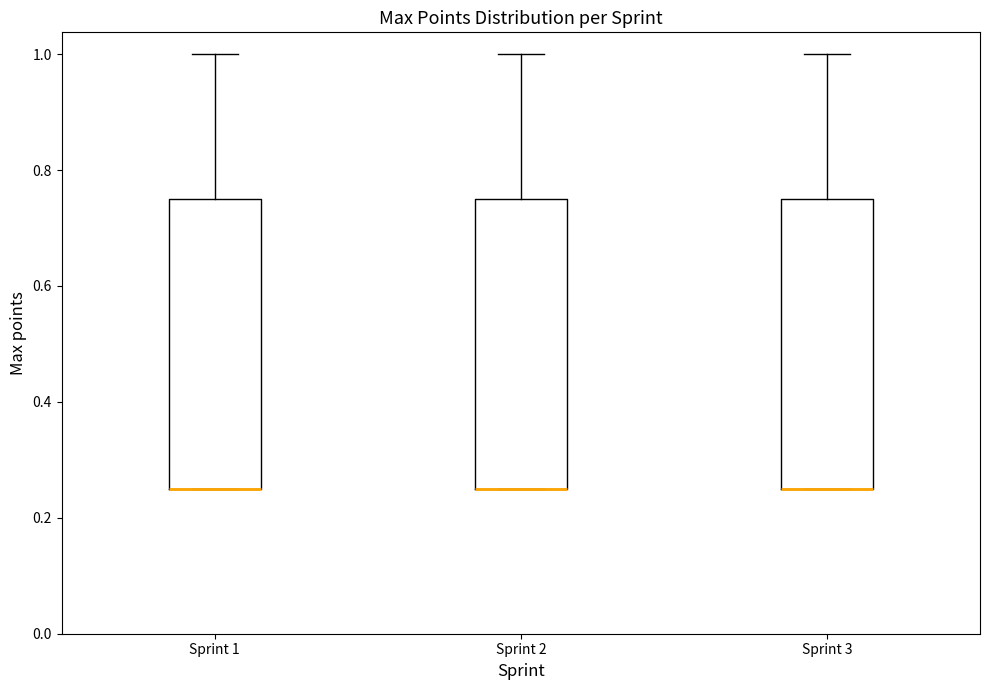

Reading left to right, transcribe this box plot: for each box, give where its median line is, the range the box spans, and where its two whiskers end, as read against the y-axis. The values are not printed on the chart, so give them approximately, as read against the axis.

Sprint 1: median 0.26 (drawn on the box's lower edge), box 0.26 to 0.76, whiskers 0.26 to 1.00
Sprint 2: median 0.26 (drawn on the box's lower edge), box 0.26 to 0.76, whiskers 0.26 to 1.00
Sprint 3: median 0.26 (drawn on the box's lower edge), box 0.26 to 0.76, whiskers 0.26 to 1.00